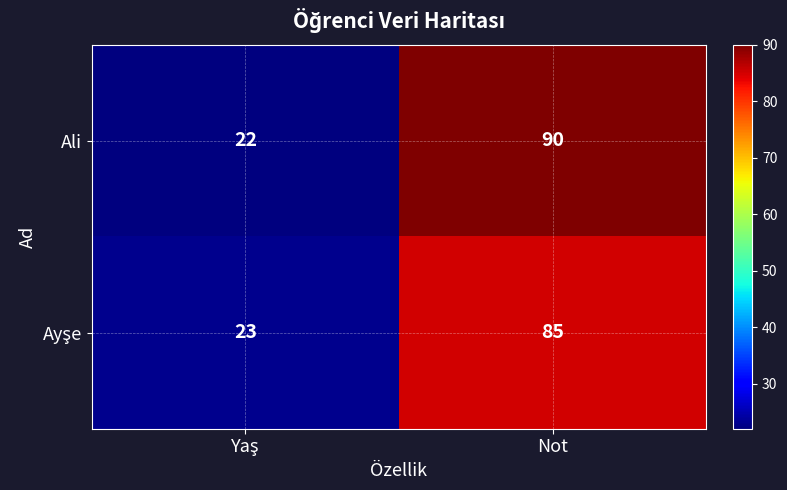

Which series has the widest spread of values?

Ali